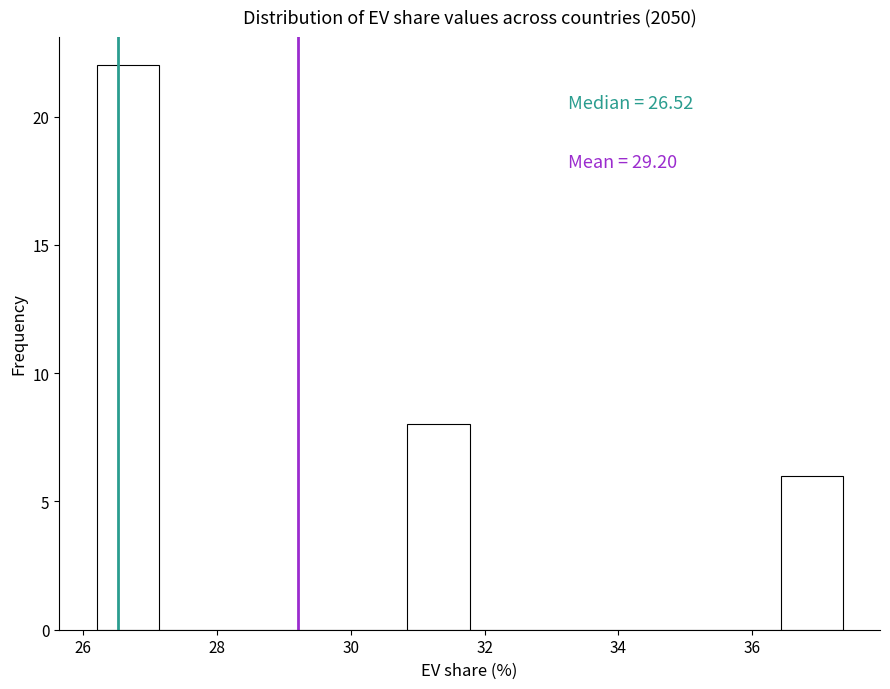

Over which range of the x-axis is the bar tallest?

26.2 to 27.2